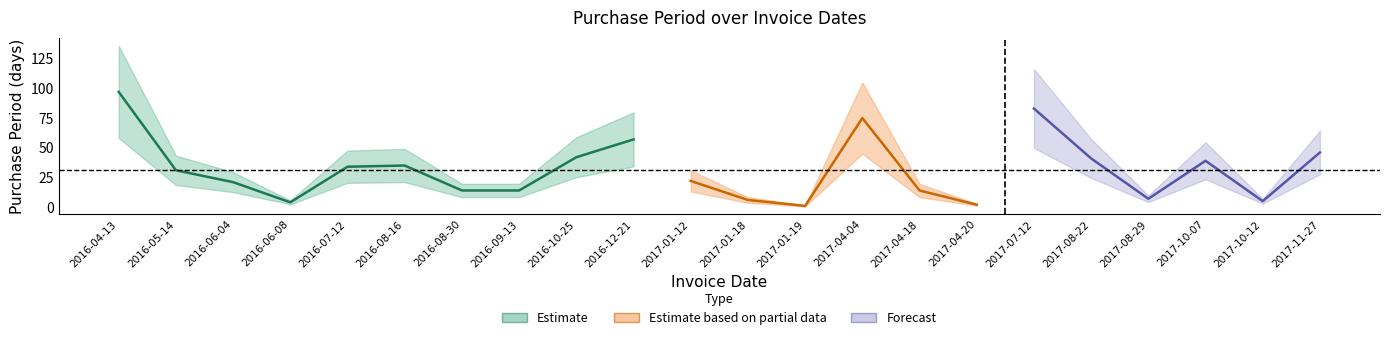

Between 2016-06-08 and 2017-04-20, which is larger?

2016-06-08